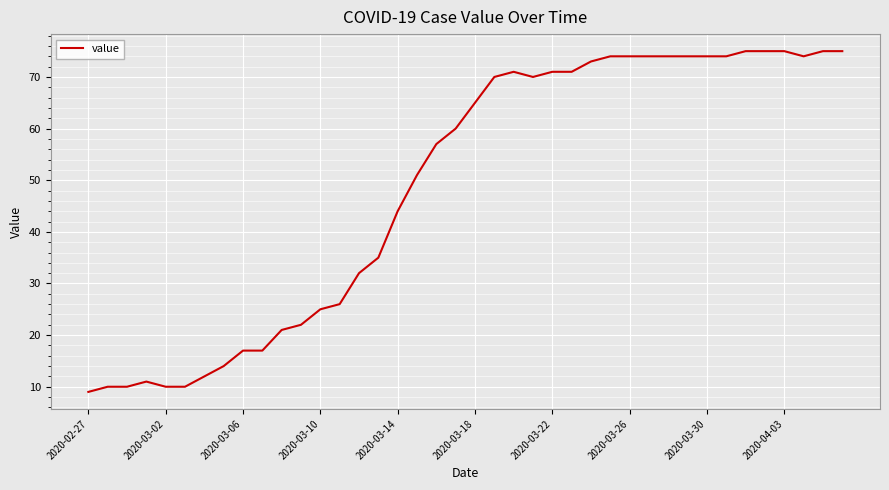

What is the smallest value displayed?

9